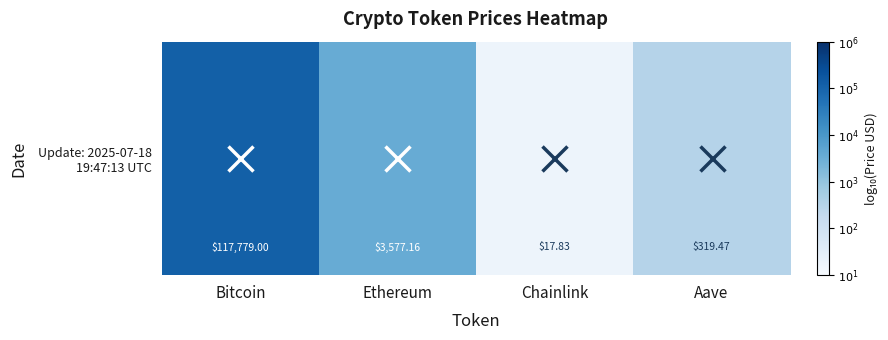

What is the sum of the values at Bitcoin and Chainlink?

6.3